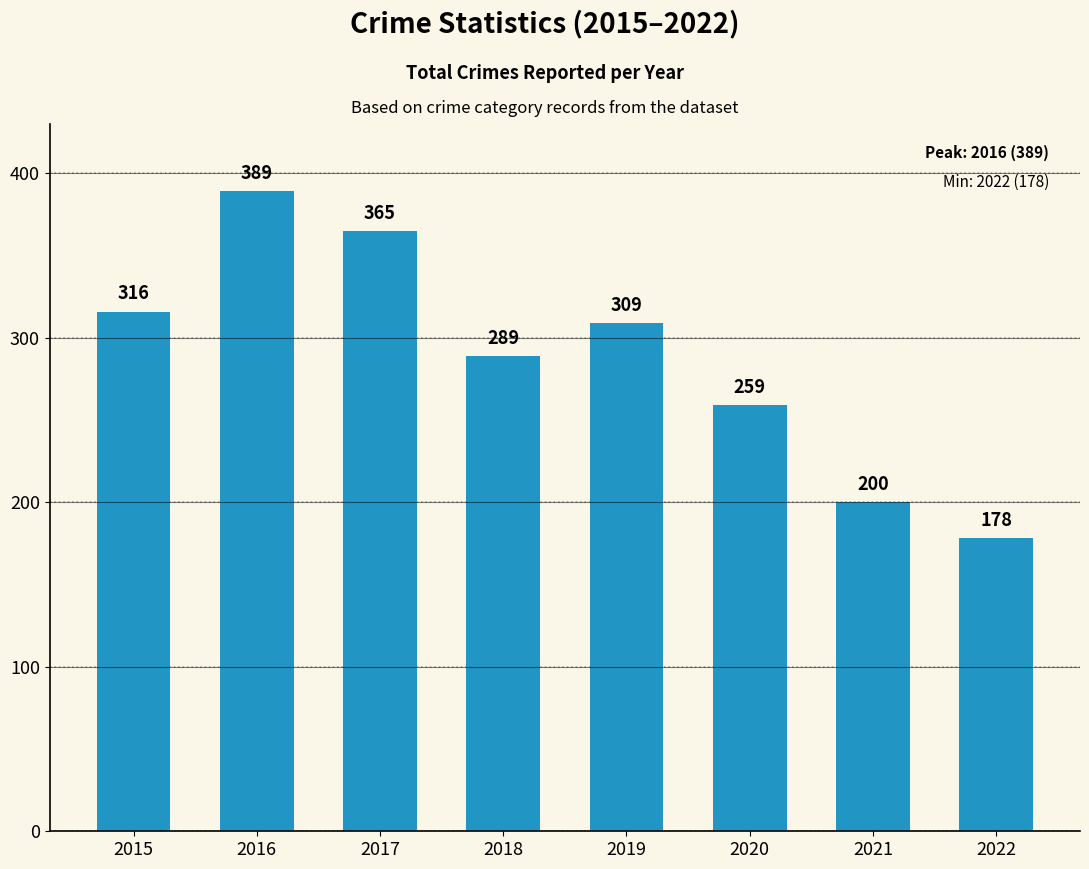

Which has a higher value, 2021 or 2018?

2018